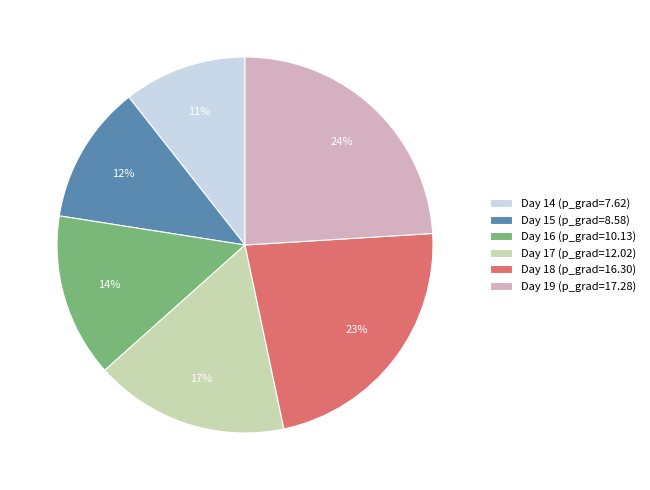

True or false: Day 18 (p_grad=16.30) accounts for 23% of the total.

True